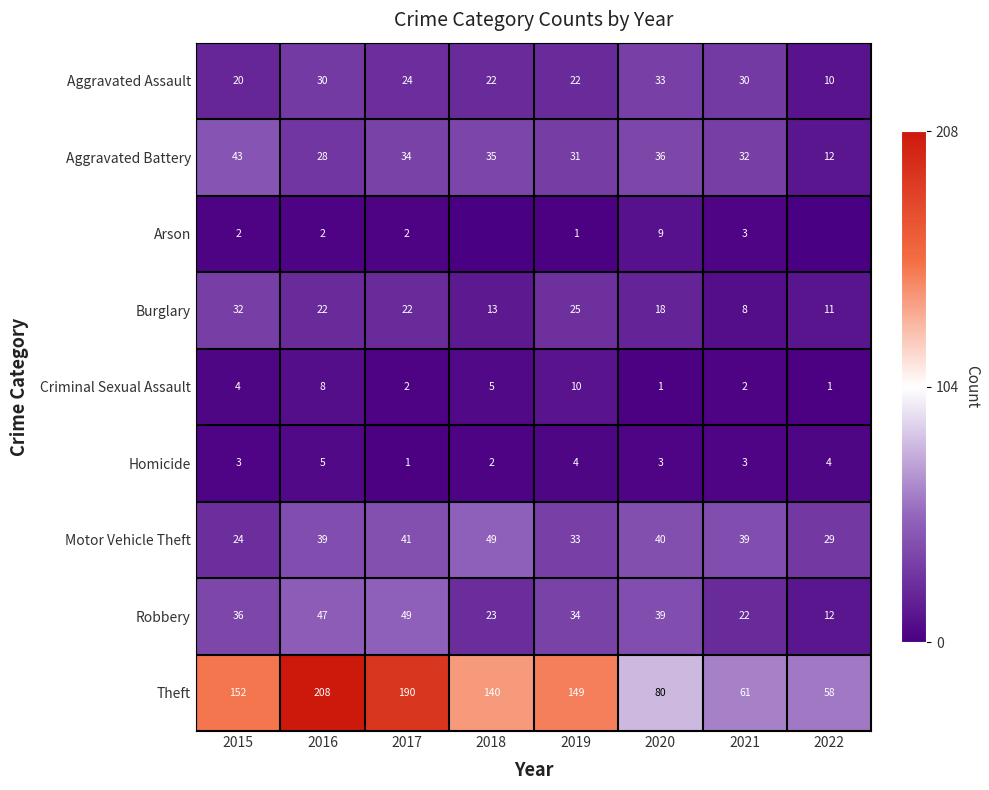

What is the total value across all series at 2020?

259